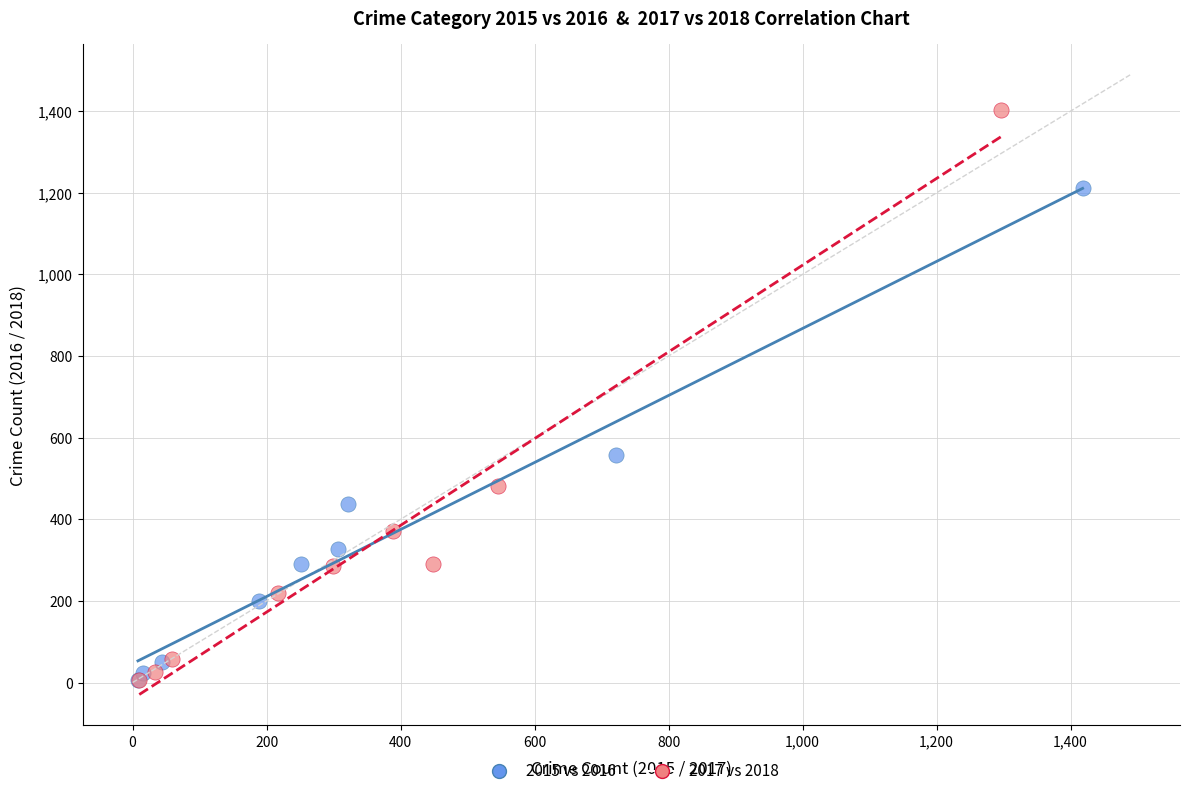

Which series has the largest Y range (max minus min)?

2017 vs 2018